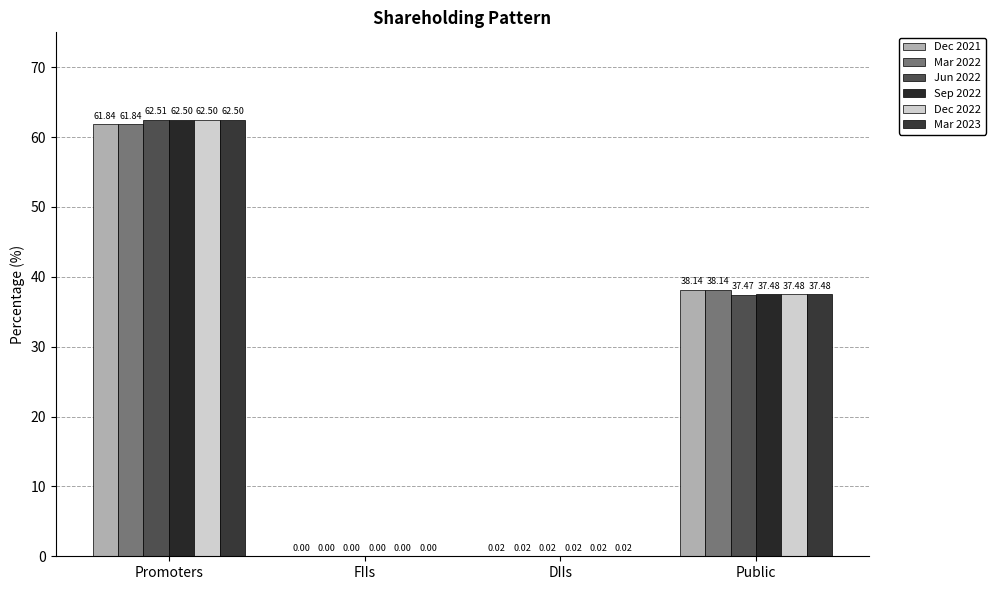

What position from the right is FIIs?

3